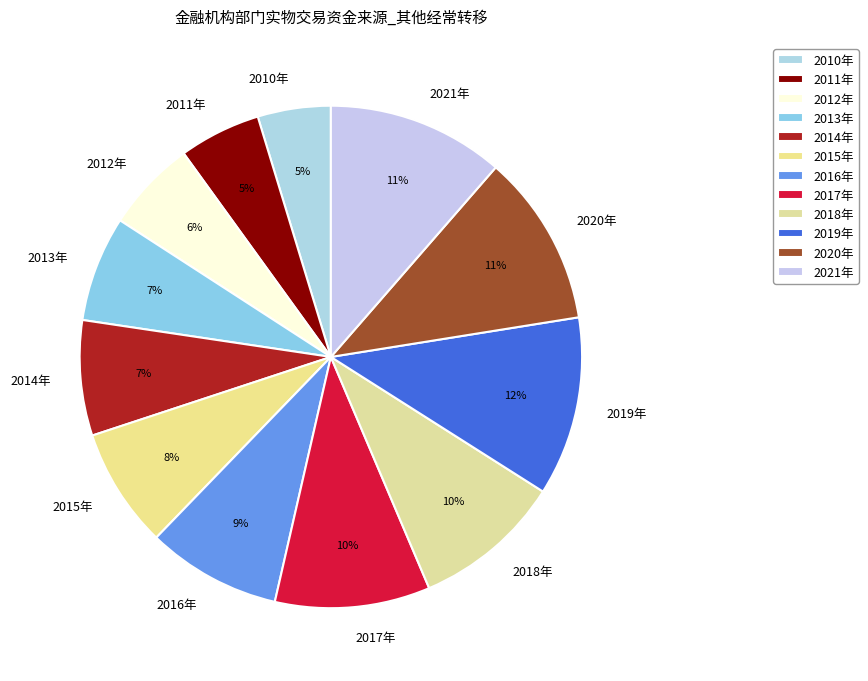

Is it true that 2011年 is 1% of the pie?

False